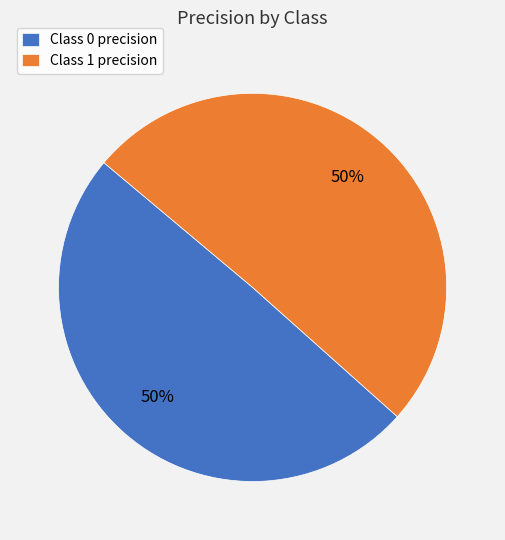

To the nearest percent, what portion does Class 1 precision represent?

50%